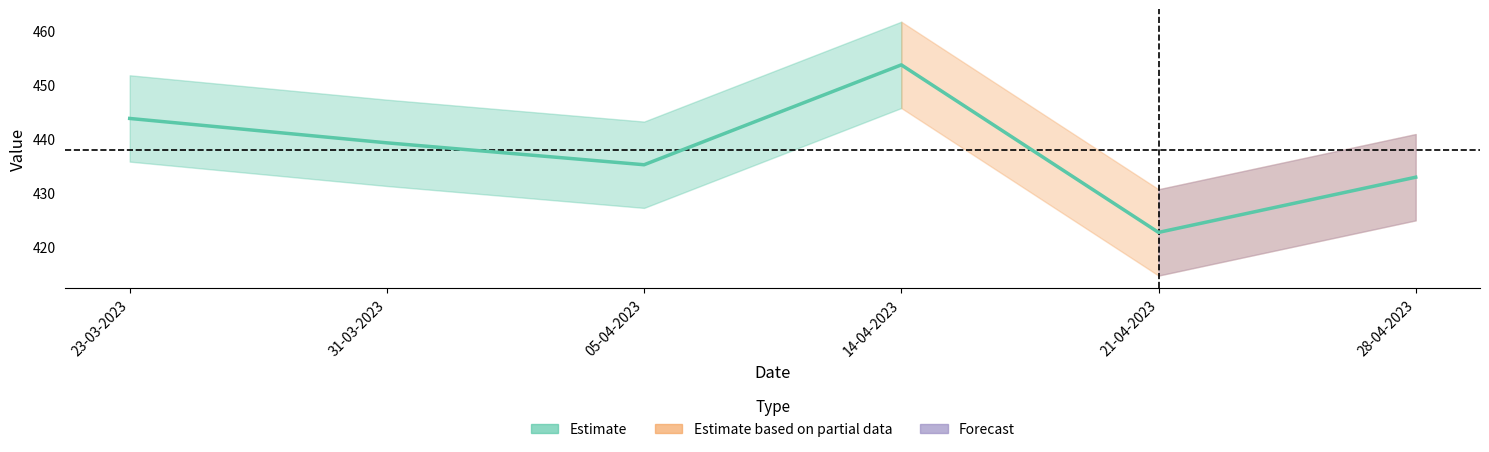

List the labels in order of value, largest first.

14-04-2023, 23-03-2023, 31-03-2023, 05-04-2023, 28-04-2023, 21-04-2023